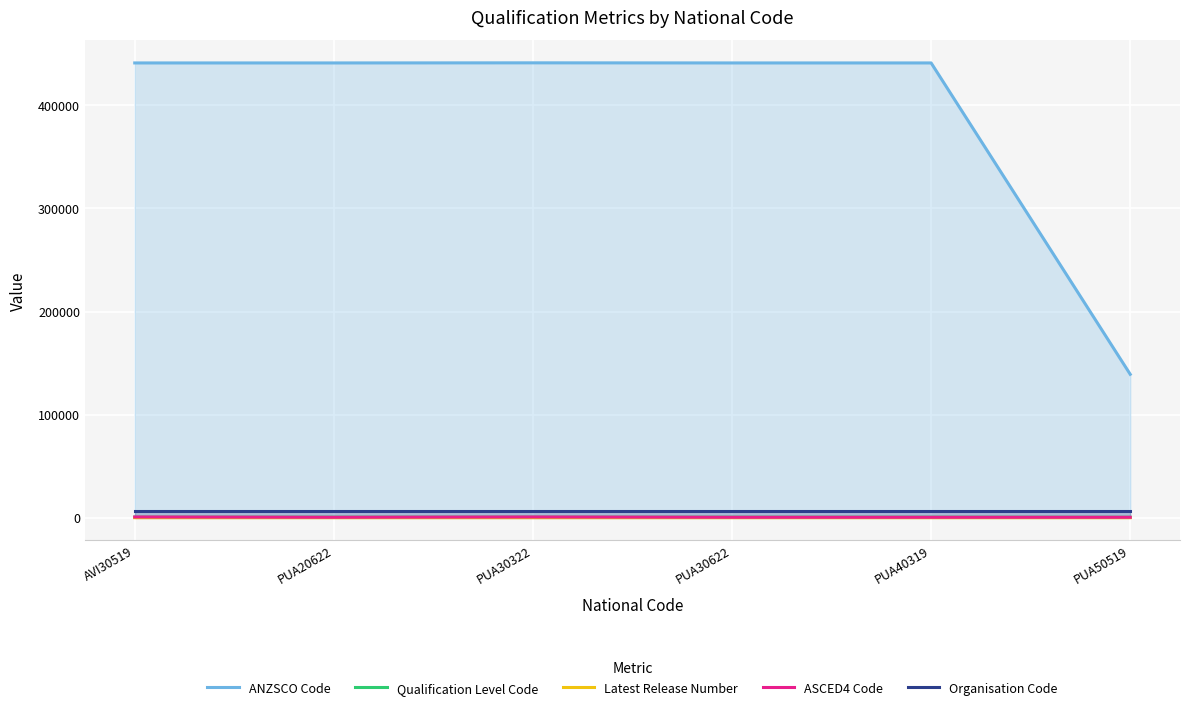

True or false: ASCED4 Code and Organisation Code intersect in this chart.

False